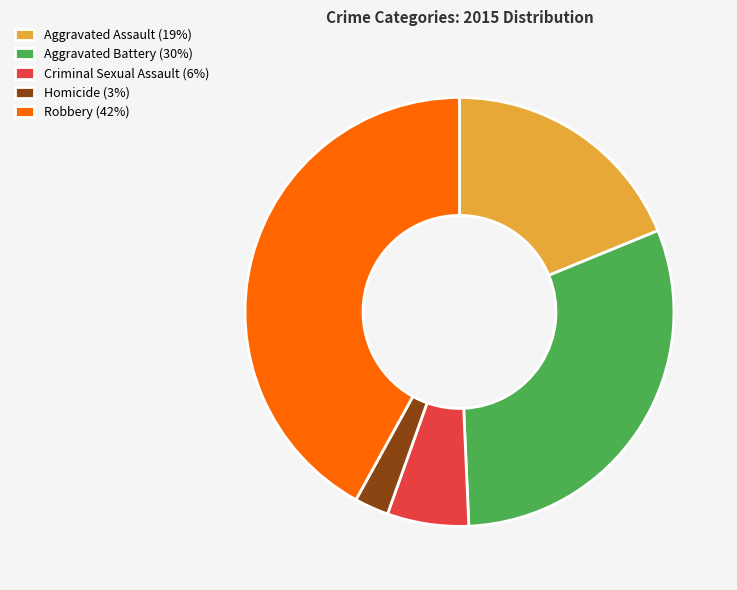

Is there a majority slice in this chart?

No